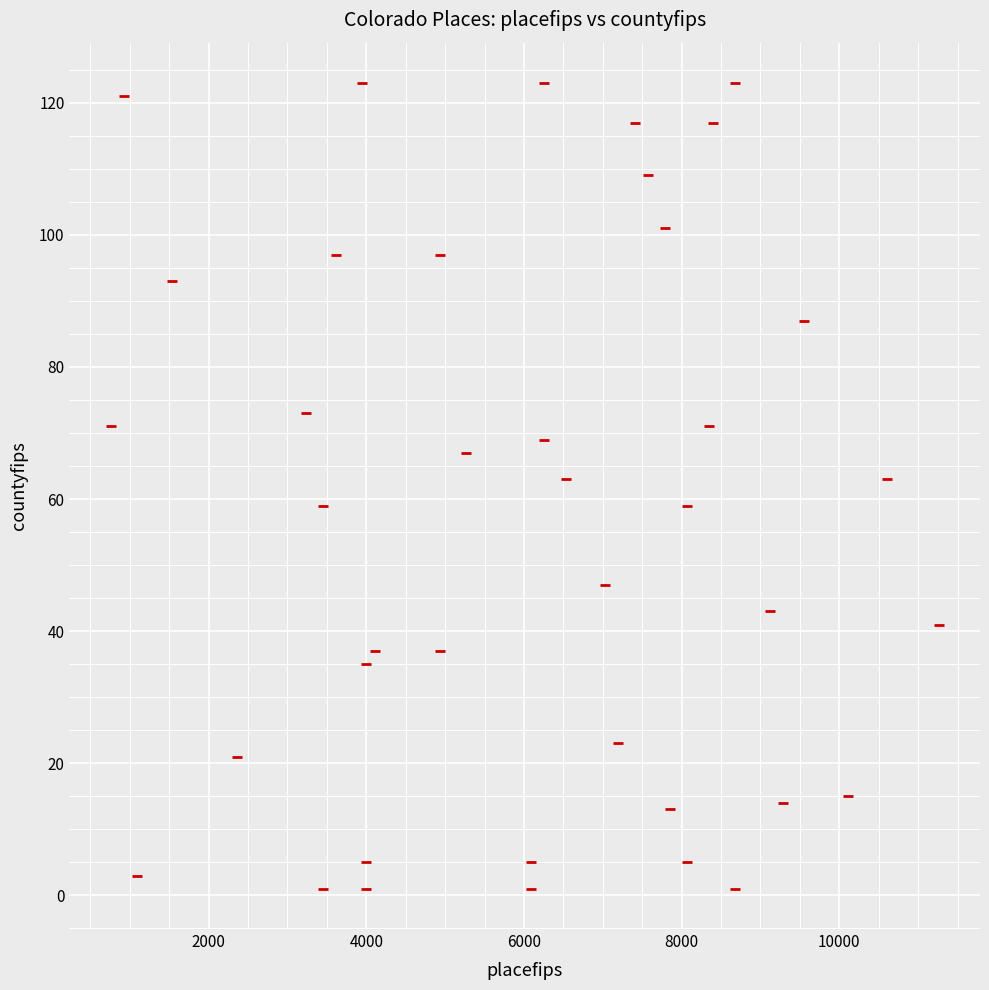

What is the range of X values (max minus min)?

10500